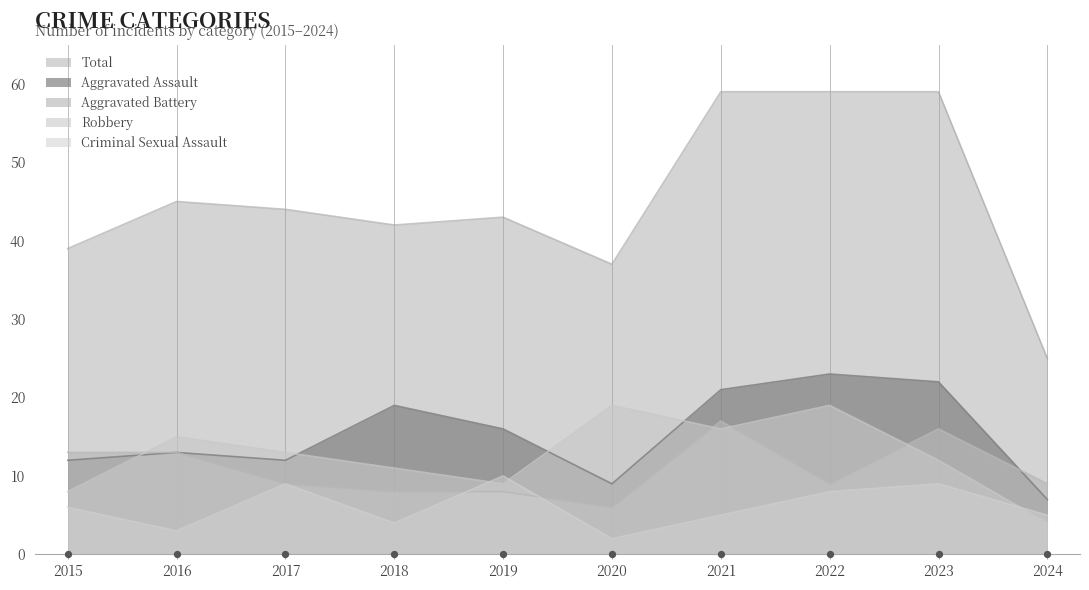

At how many categories does at least one series exceed 30?

9